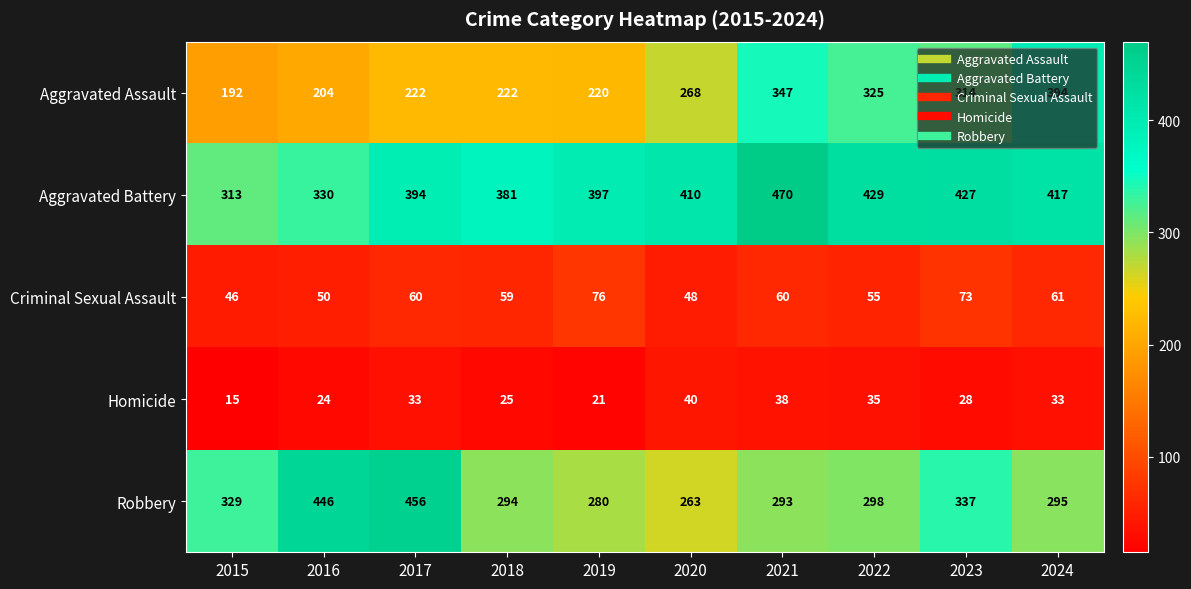

The Homicide series shows 40 at 2020. True or false?

True